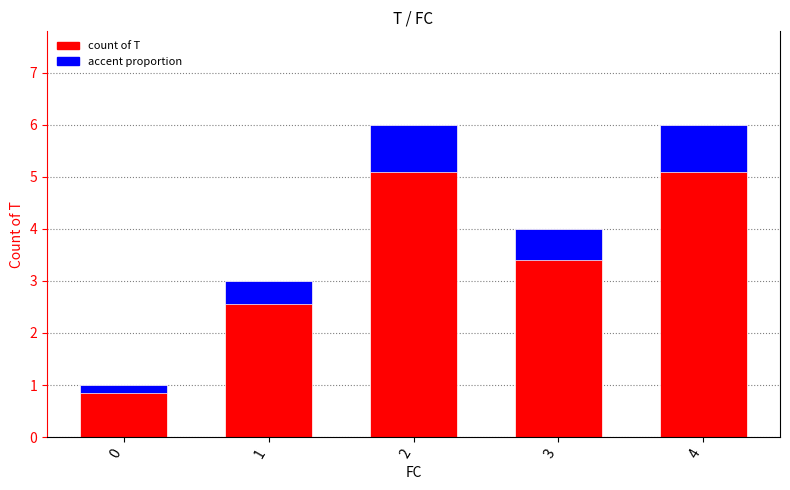

Are the bars horizontal?

No